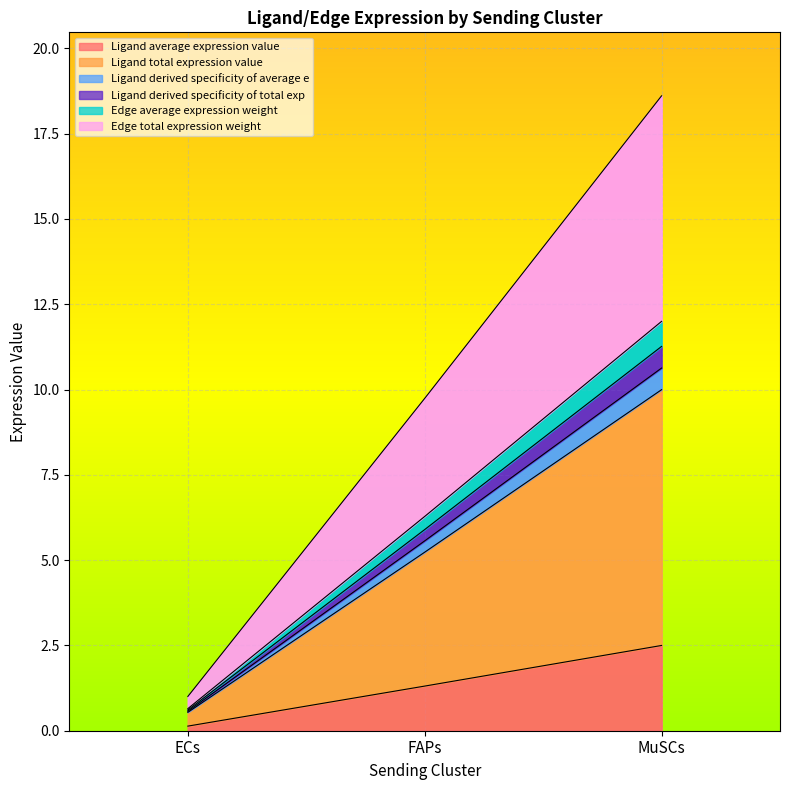

The value of Ligand average expression value at FAPs is 1.3. True or false?

True